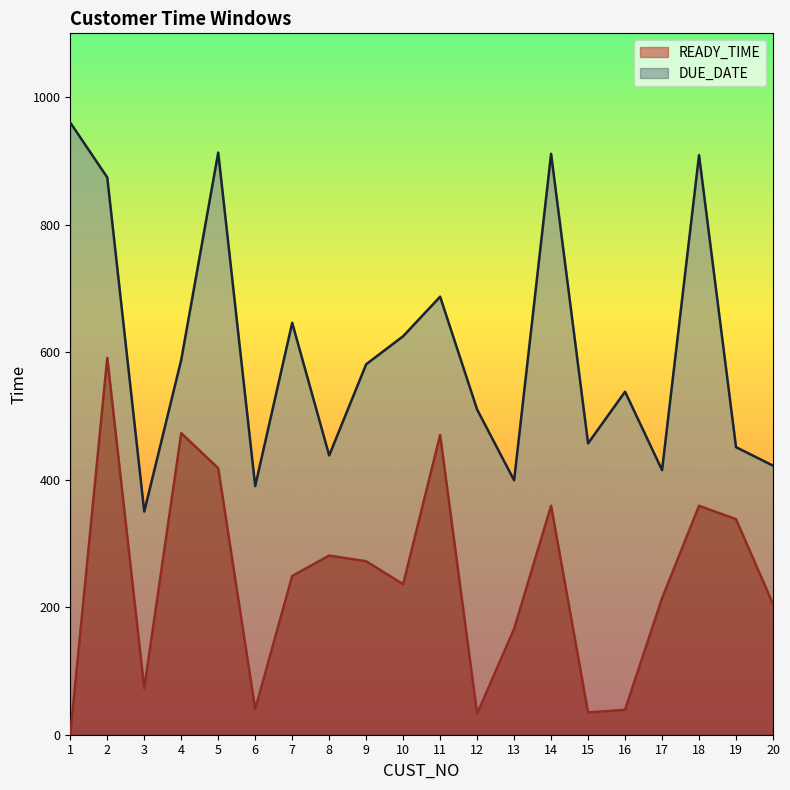

Does the chart display data point markers on the line(s)?

No